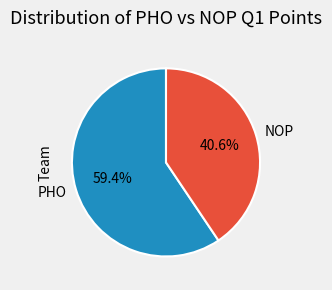

Is it true that NOP is 41% of the pie?

True